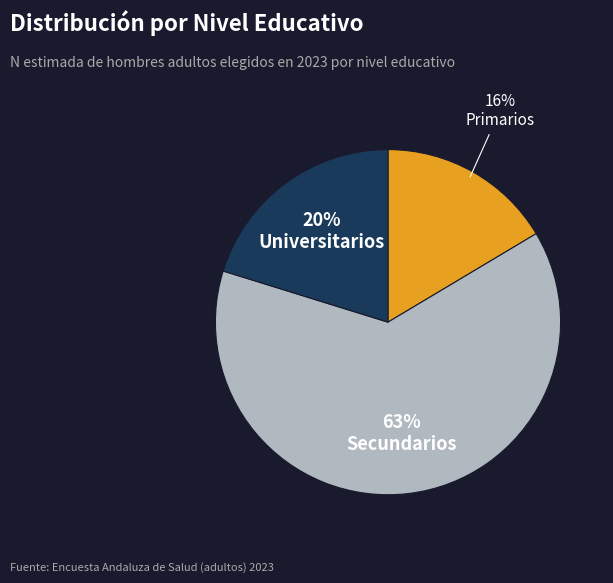

How many slices are in this pie chart?

3